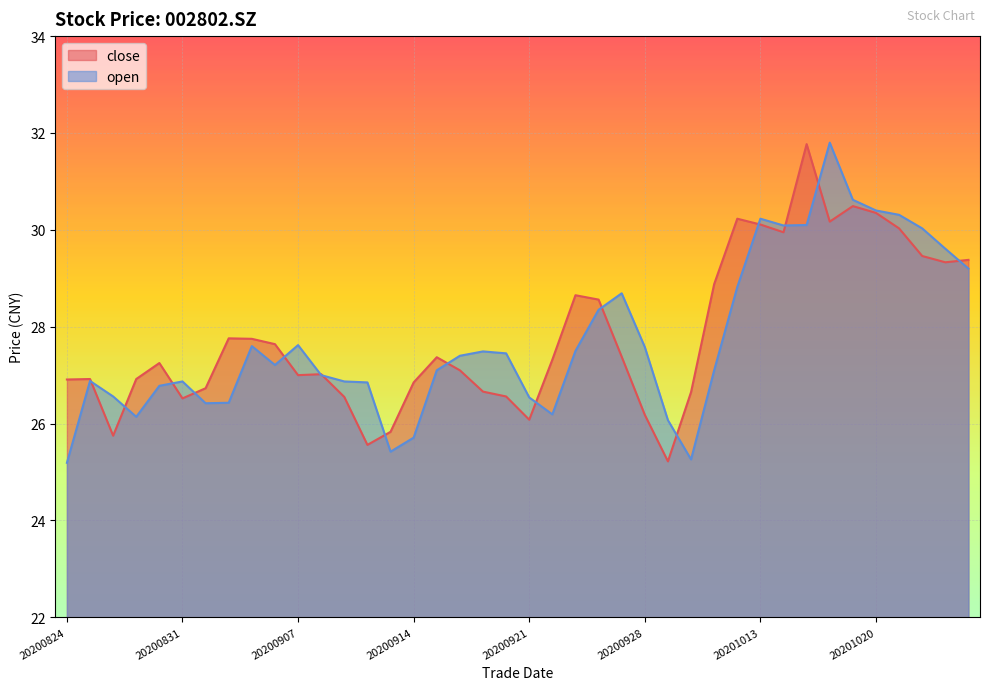

What is the sum of all open values?

1109.5